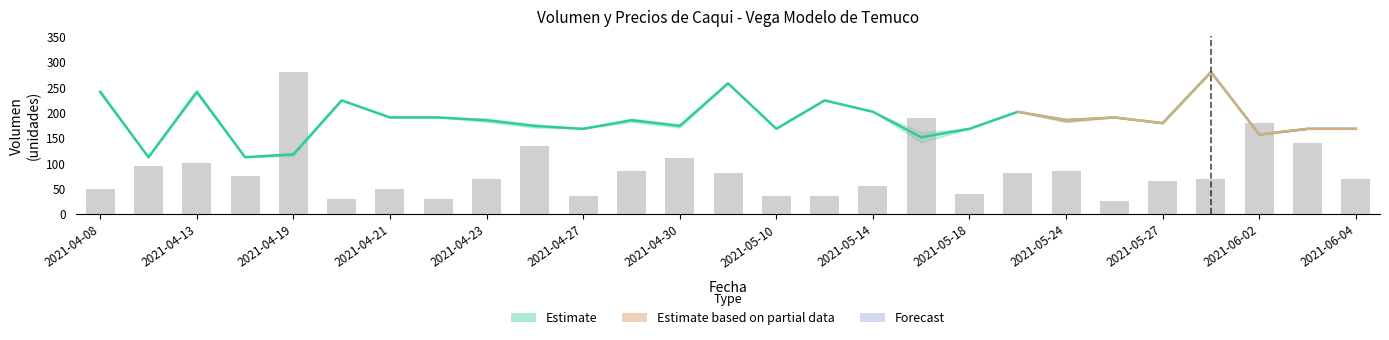

How many groups of bars are there?

27